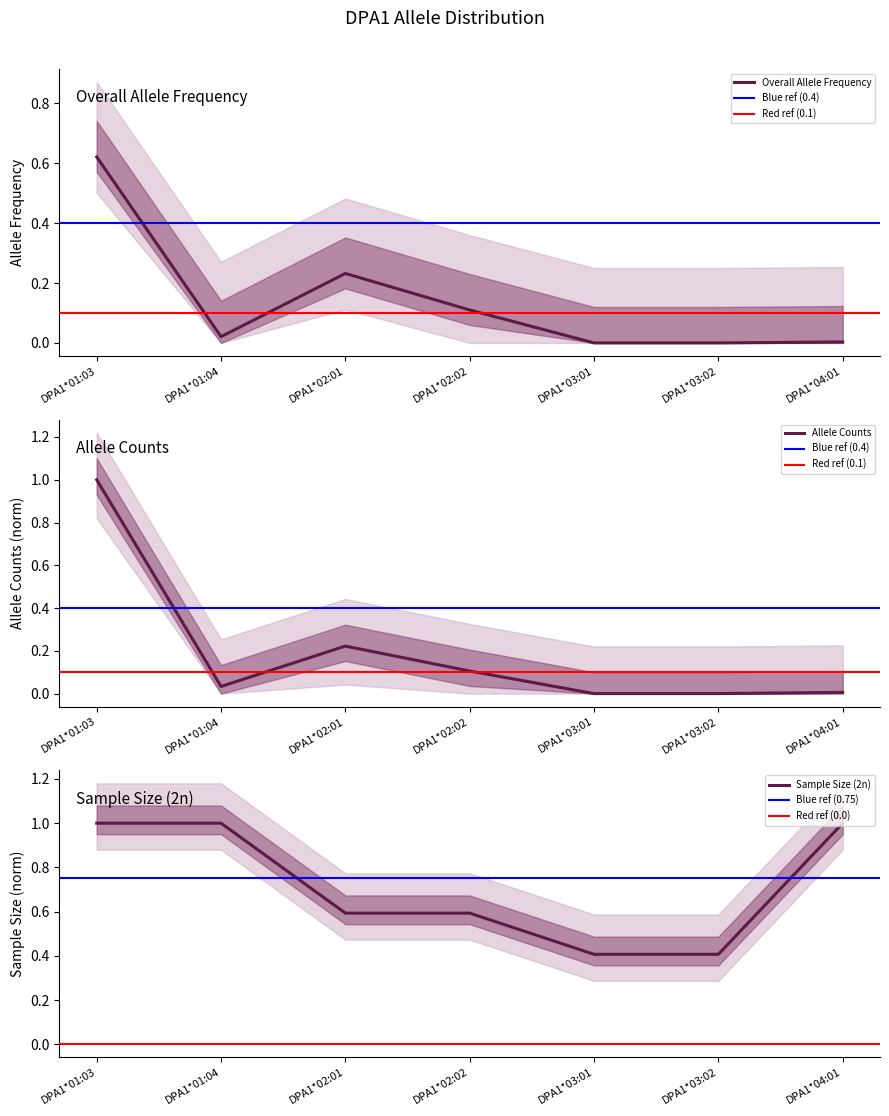

Which has a higher value, DPA1*03:01 or DPA1*03:02?

DPA1*03:01